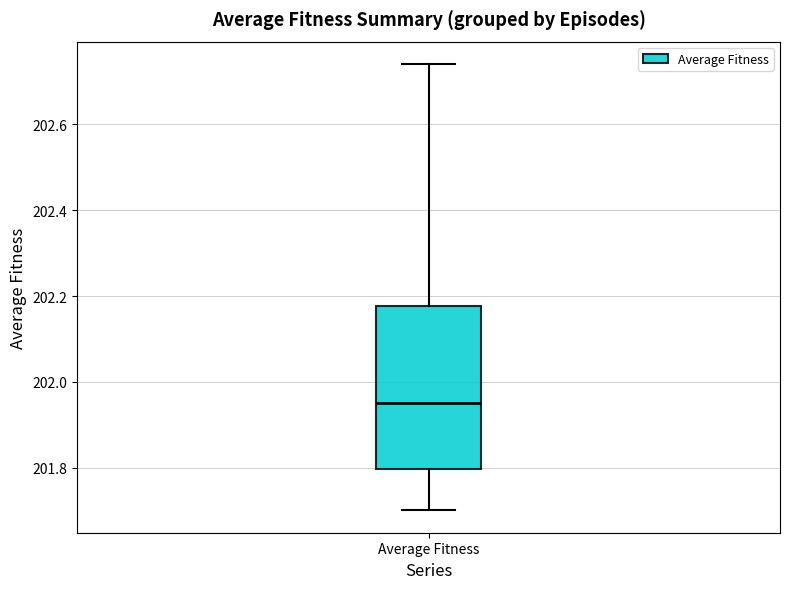

Read this box plot against the y-axis: the position of the median line, the range covered by the box, and the ends of both whiskers. The values are not printed on the chart, so give them approximately, as read against the axis.

median 201.96, box 201.80 to 202.18, whiskers 201.70 to 202.74